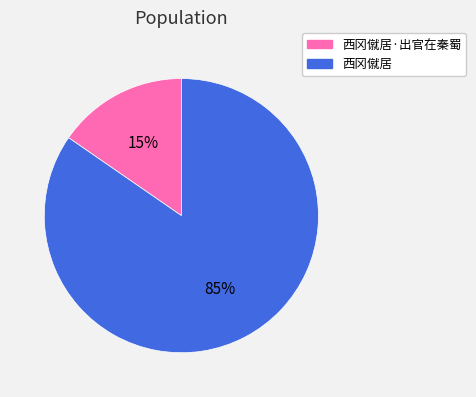

Does any single category account for the majority?

Yes